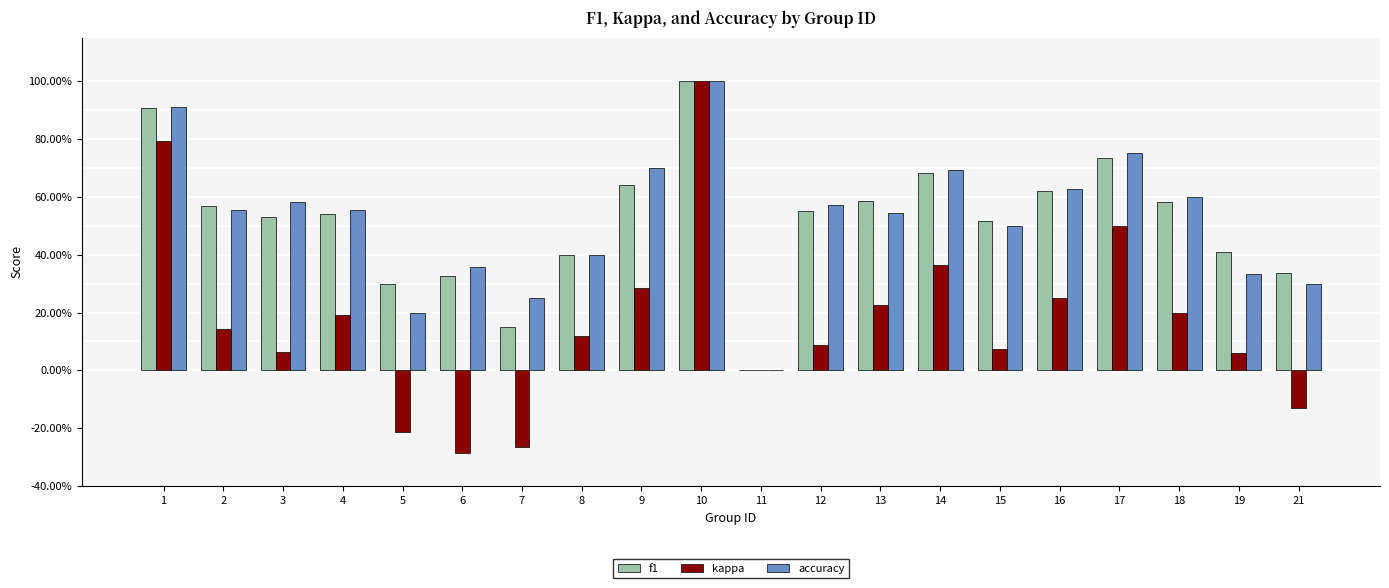

Reading right to left, what are all the values shown in this chart?

f1: 21=0.3	19=0.4	18=0.6	17=0.7	16=0.6	15=0.5	14=0.7	13=0.6	12=0.6	11=0.0	10=1.0	9=0.6	8=0.4	7=0.2	6=0.3	5=0.3	4=0.5	3=0.5	2=0.6	1=0.9
kappa: 21=-0.1	19=0.1	18=0.2	17=0.5	16=0.2	15=0.1	14=0.4	13=0.2	12=0.1	11=0.0	10=1.0	9=0.3	8=0.1	7=-0.3	6=-0.3	5=-0.2	4=0.2	3=0.1	2=0.1	1=0.8
accuracy: 21=0.3	19=0.3	18=0.6	17=0.8	16=0.6	15=0.5	14=0.7	13=0.5	12=0.6	11=0.0	10=1.0	9=0.7	8=0.4	7=0.2	6=0.4	5=0.2	4=0.6	3=0.6	2=0.6	1=0.9